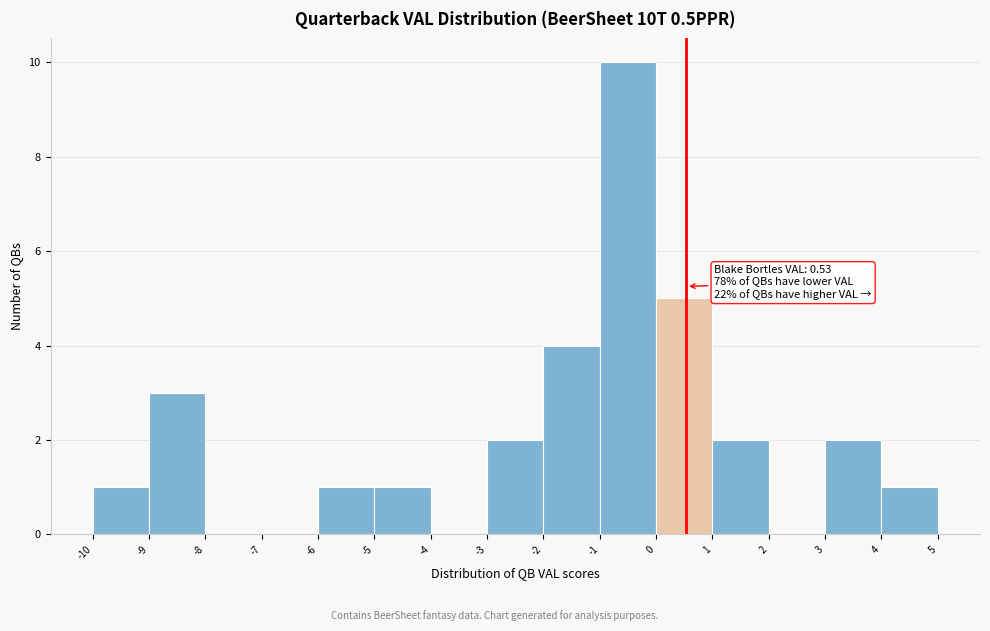

Which range on the x-axis has the tallest bar?

-1 to 0